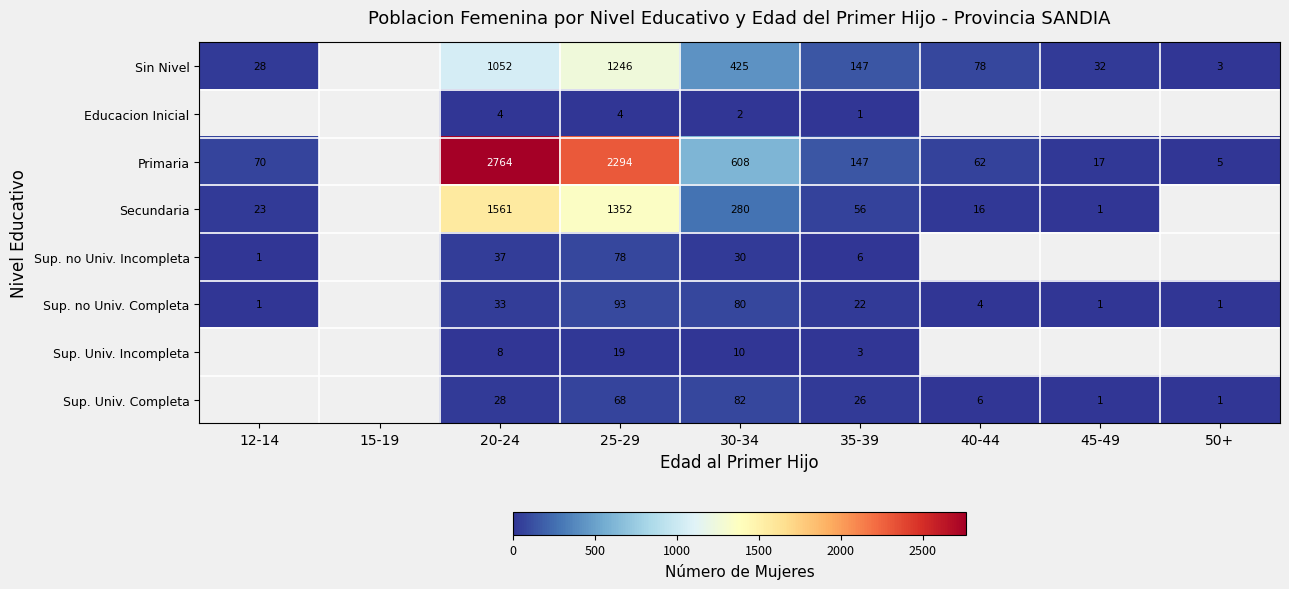

Is the value of Secundaria at 45-49 greater than the value of Educacion Inicial at 30-34?

No